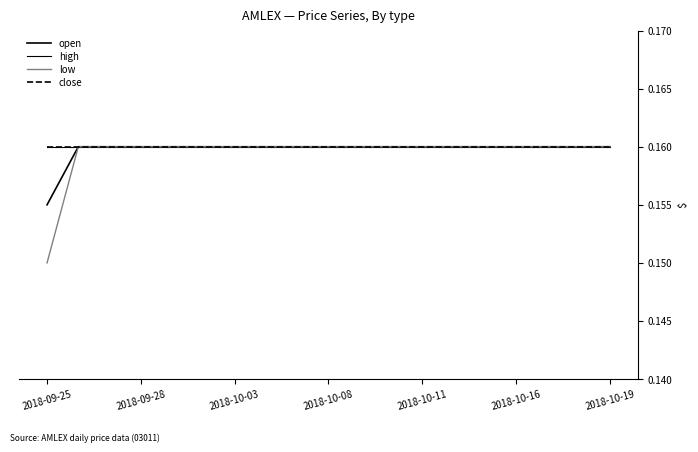

At how many categories does at least one series exceed 0?

19